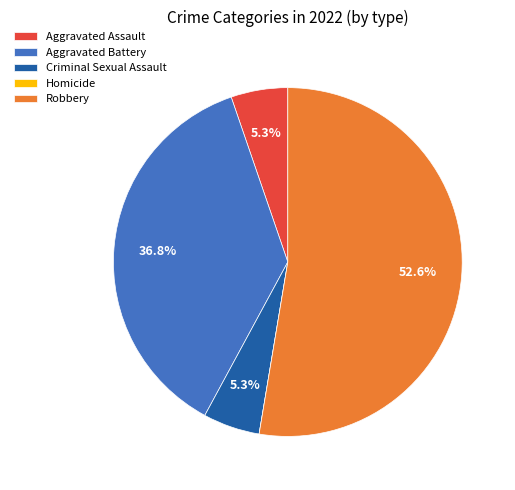

Which has a higher value, Aggravated Assault or Aggravated Battery?

Aggravated Battery